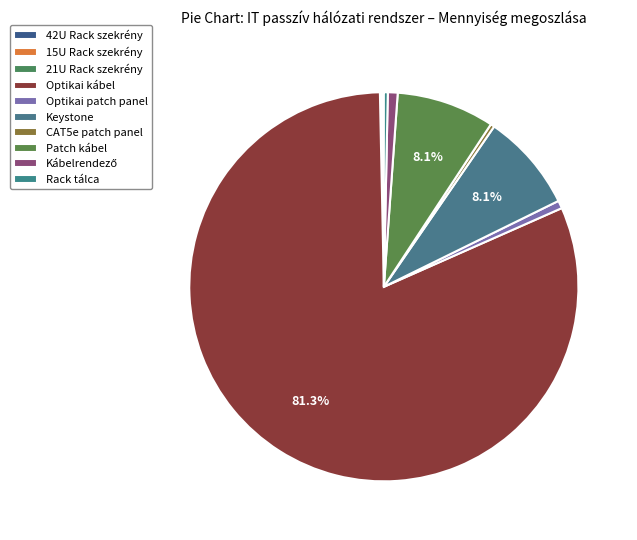

How many segments does this pie chart have?

10